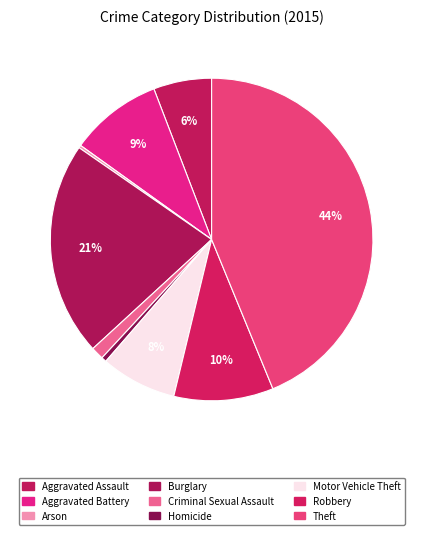

Is it true that Aggravated Assault is 6% of the pie?

True